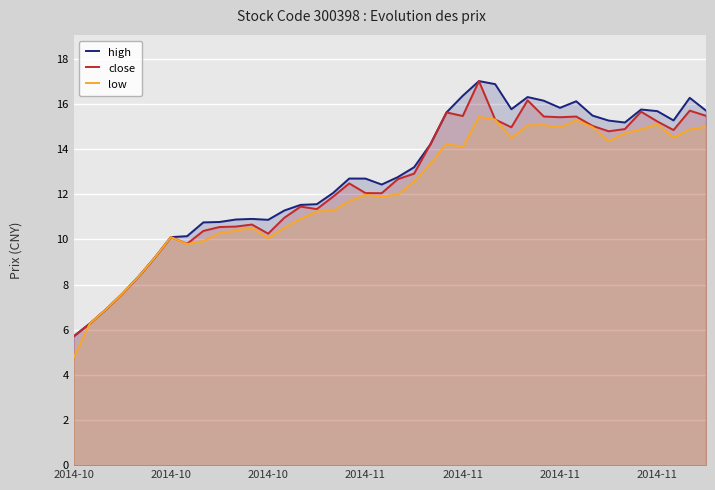

What is the average value of the low series?

12.1